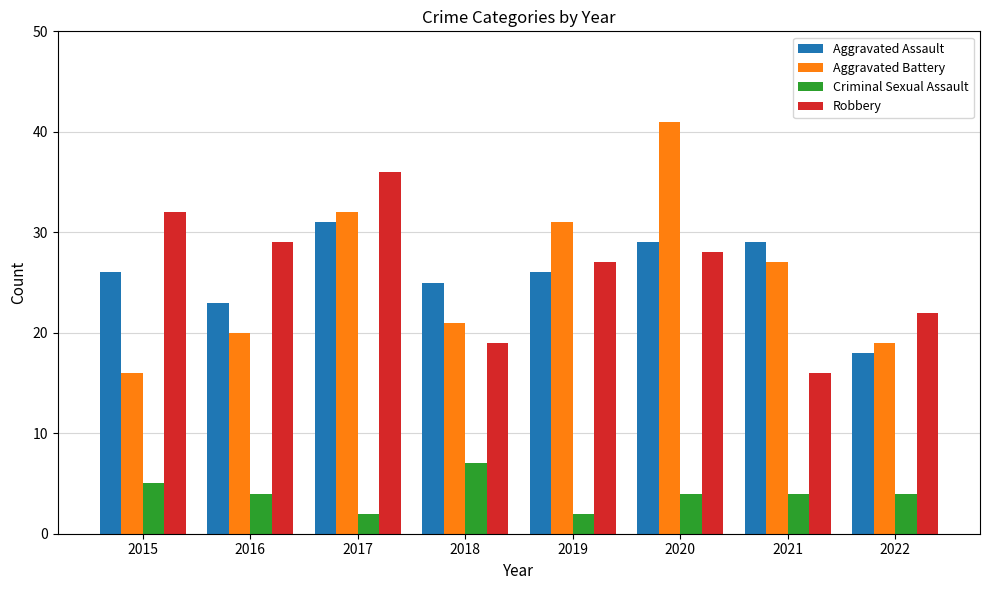

What are all the series names shown in the legend?

Aggravated Assault, Aggravated Battery, Criminal Sexual Assault, Robbery